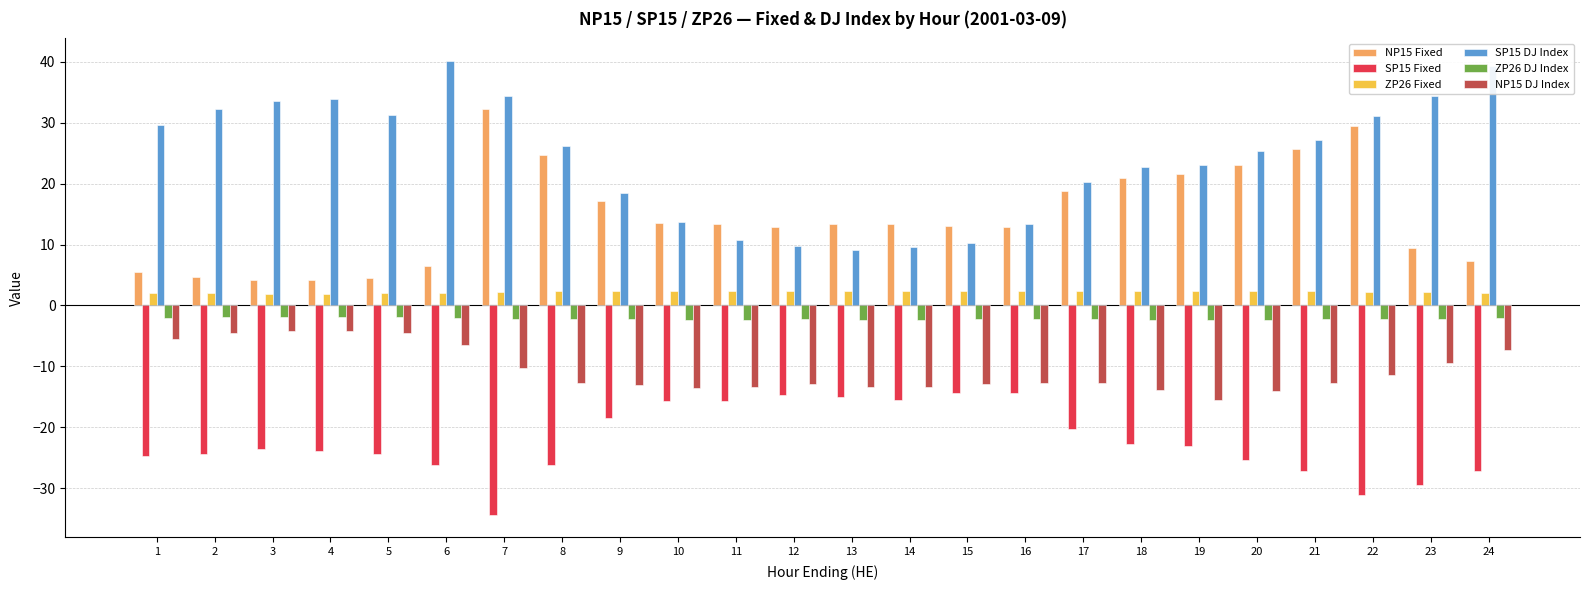

Count the number of data series in this chart.

6